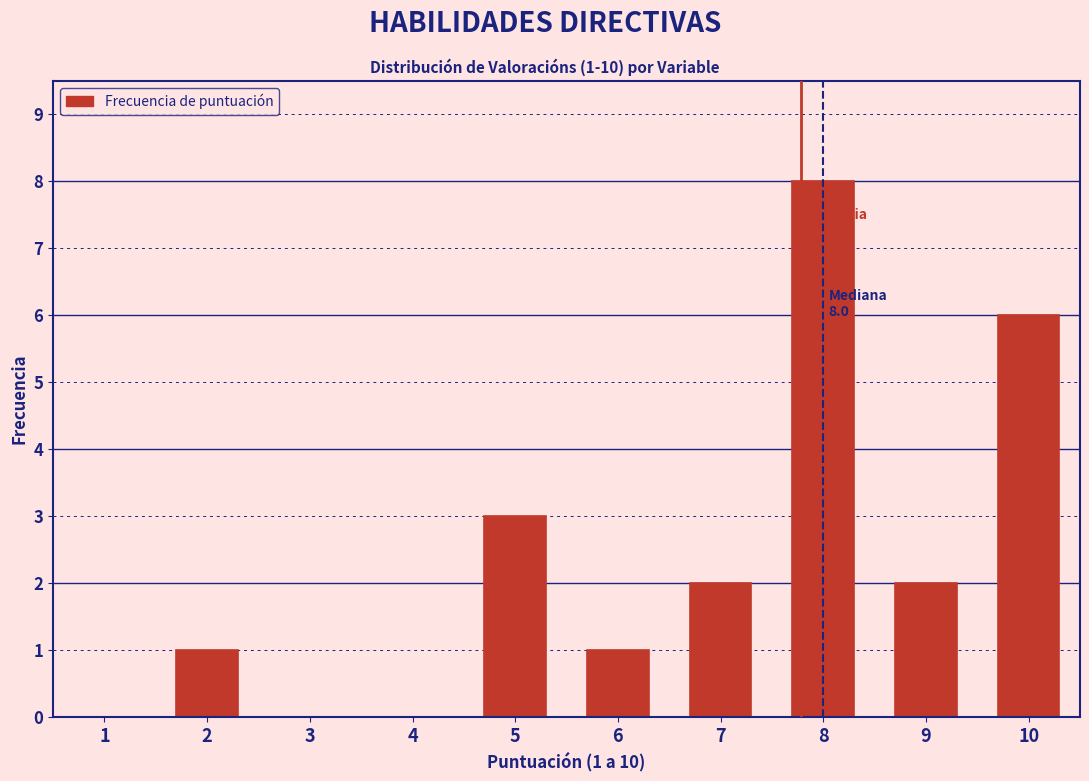

Reading left to right, transcribe all the data shown in this chart.

1=0	2=1	3=0	4=0	5=3	6=1	7=2	8=8	9=2	10=6